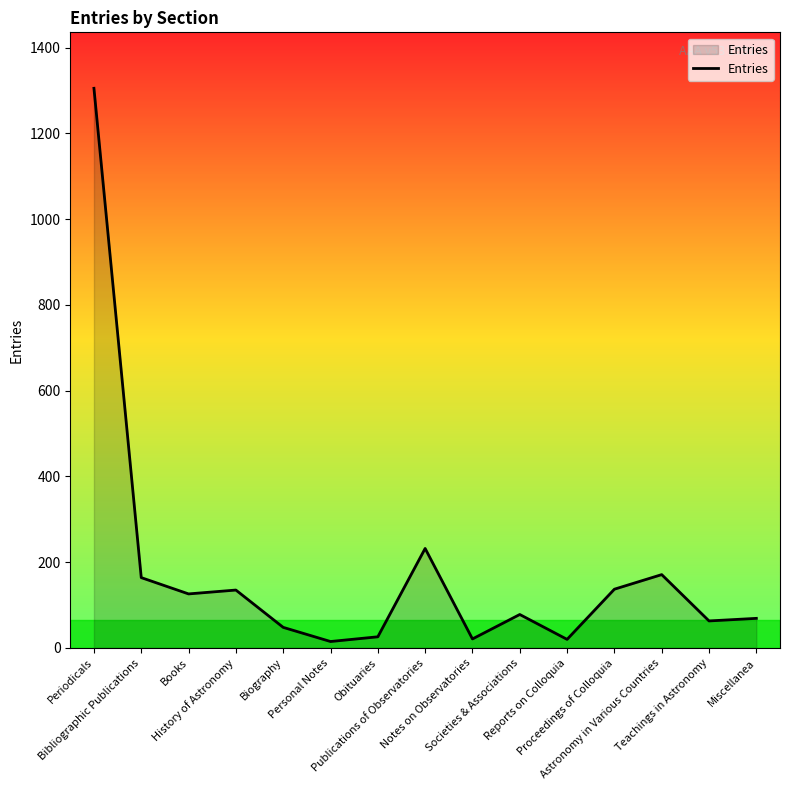

What is the minimum value shown in the chart?

15